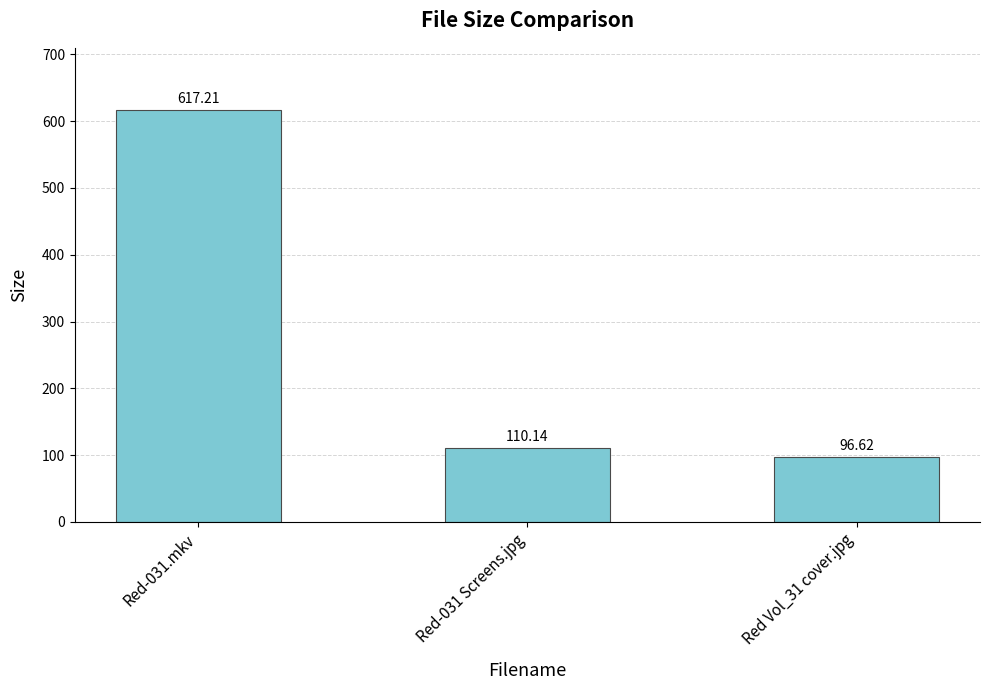

The chart shows a value of 96.6 at Red Vol_31 cover.jpg. True or false?

True